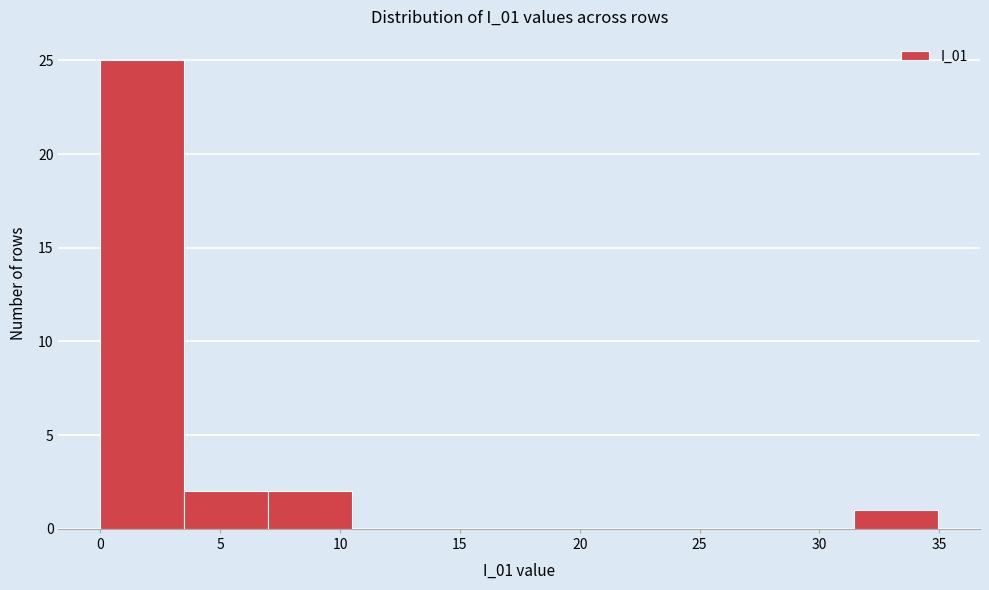

How tall is the bar that spans 3.5 to 7.0 on the x-axis? Neither the bar edges nor the heights are printed on the chart, so give them approximately, as read against the axes.

2